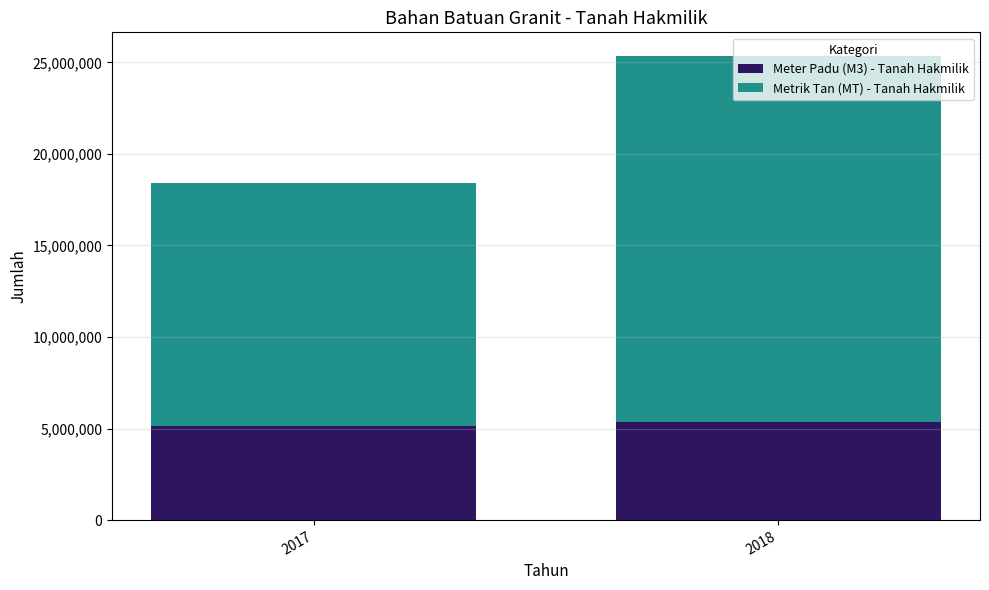

The Meter Padu (M3) - Tanah Hakmilik series shows 8607857.0 at 2018. True or false?

False